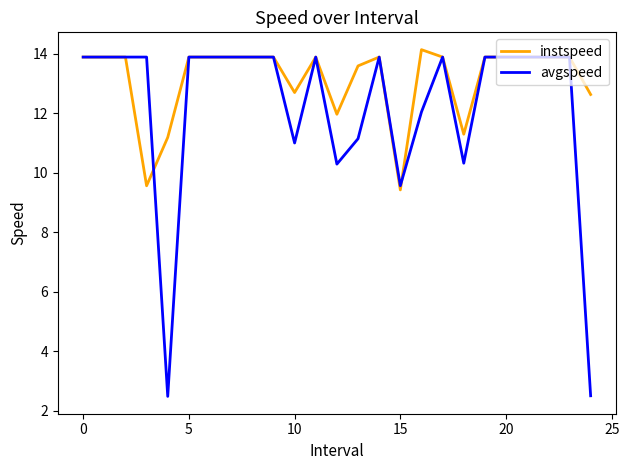

Which series has the widest spread of values?

avgspeed